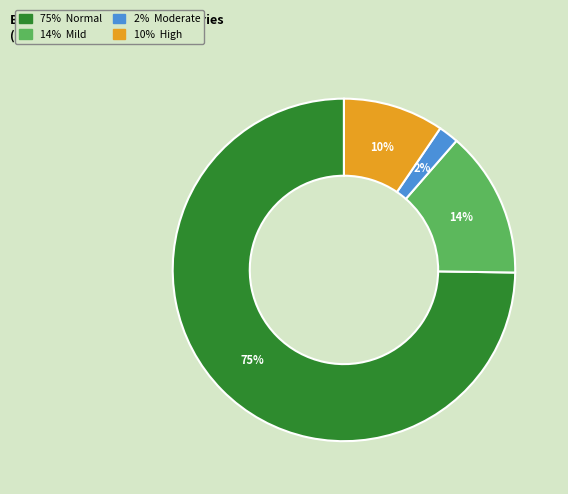

To the nearest percent, what is the average slice percentage?

25%